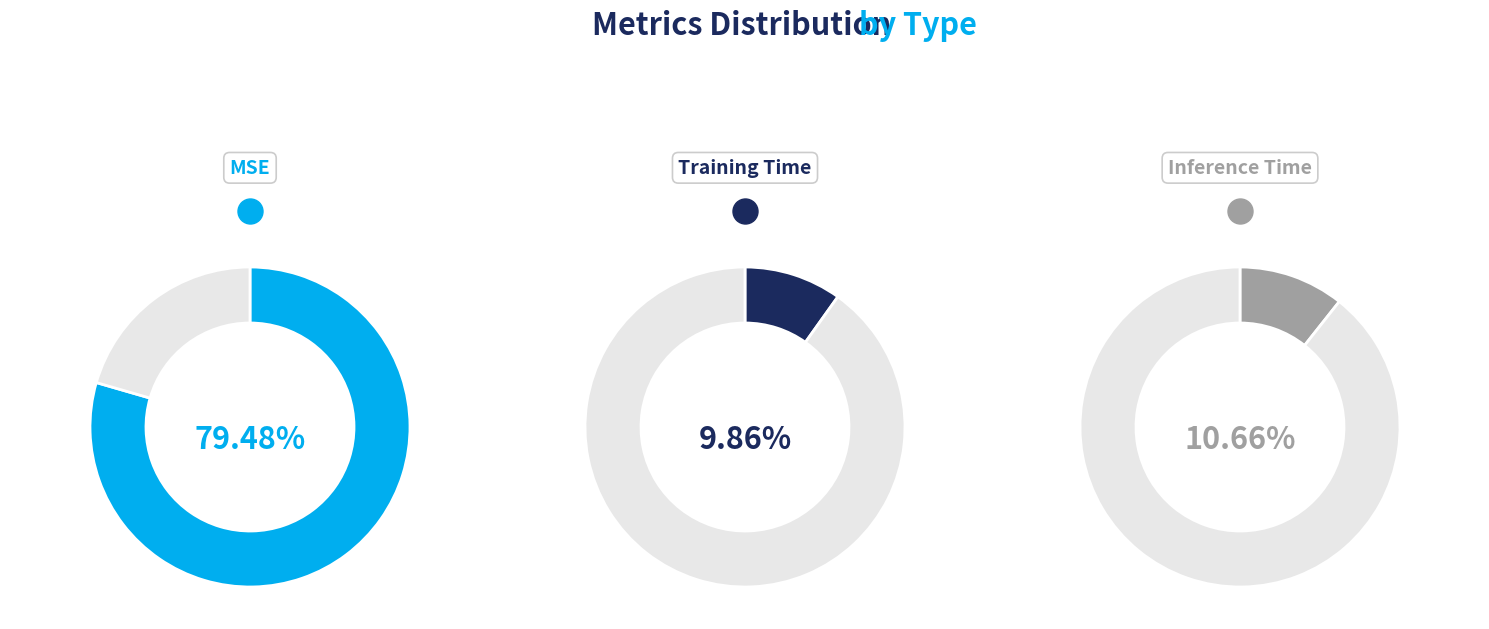

Which slice is the largest?

MSE